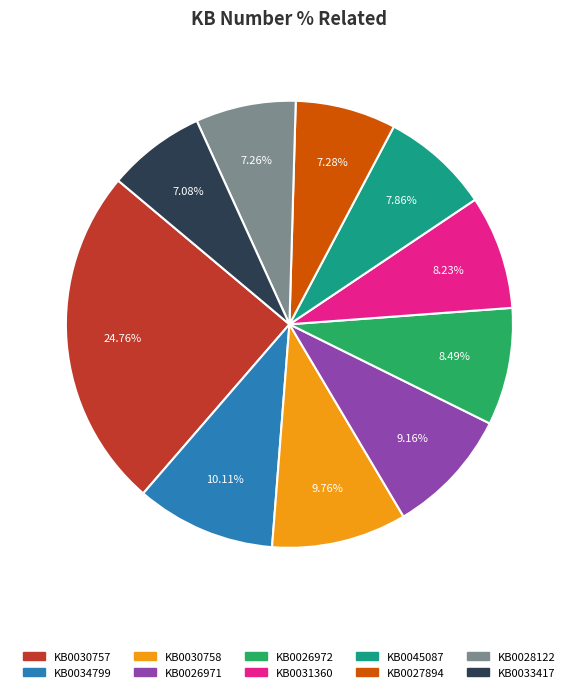

Do KB0033417 and KB0030758 together represent more than half of the pie?

No